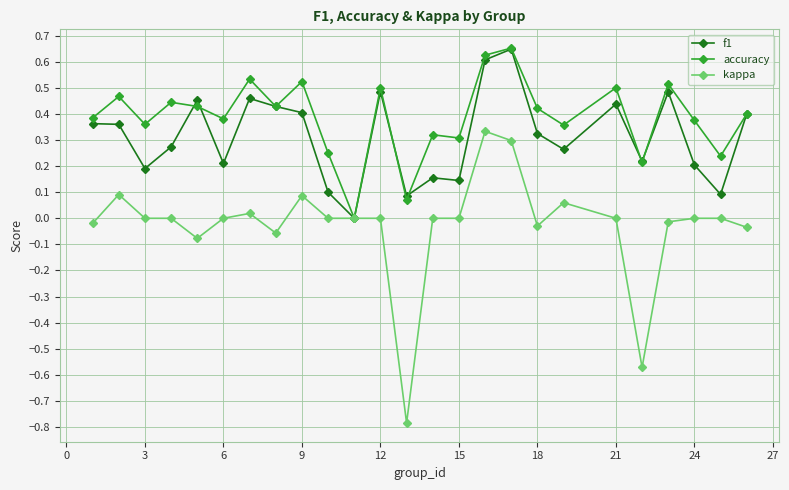

What is the smallest value displayed?

-0.8